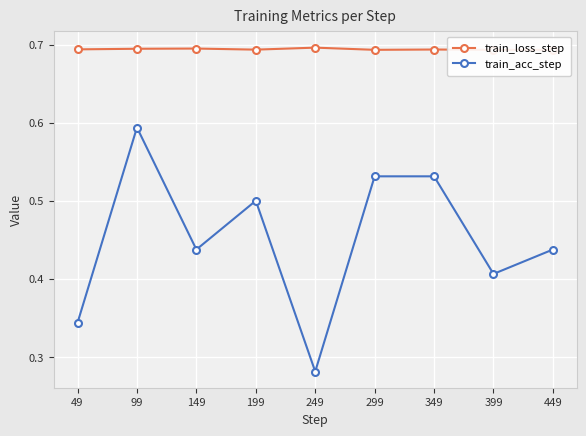

Between 149 and 199, which is larger?

149